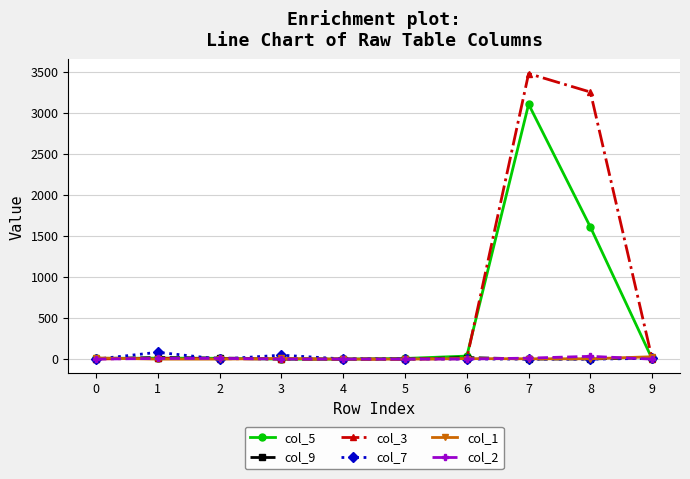

What is the total value across all series at 3?

60